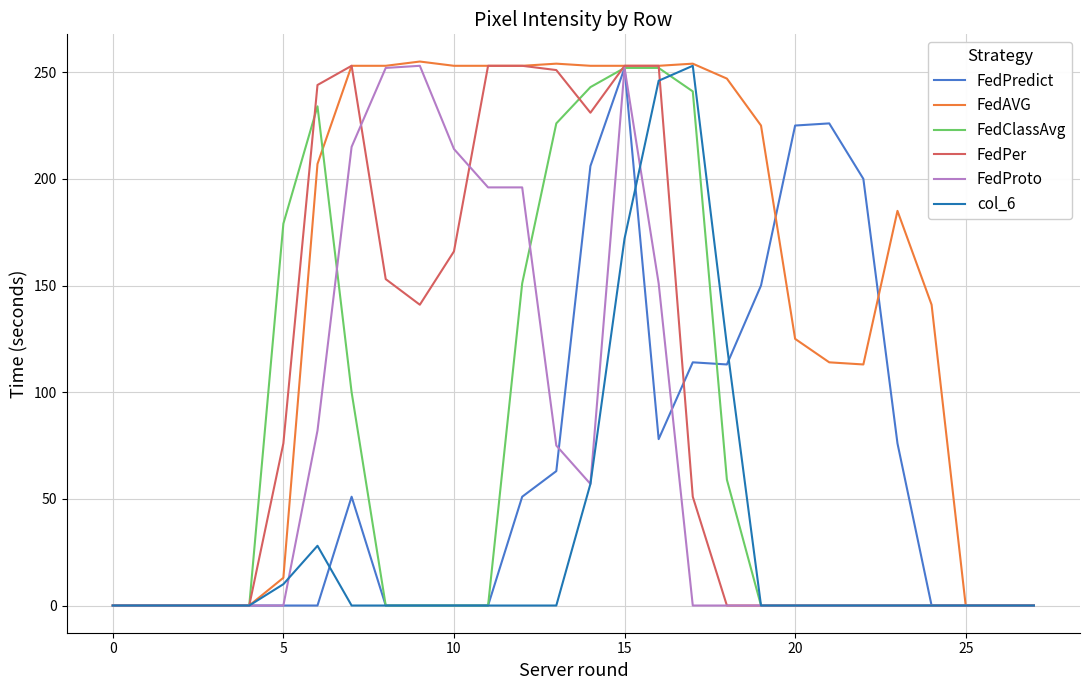

What is the greatest value displayed?

255